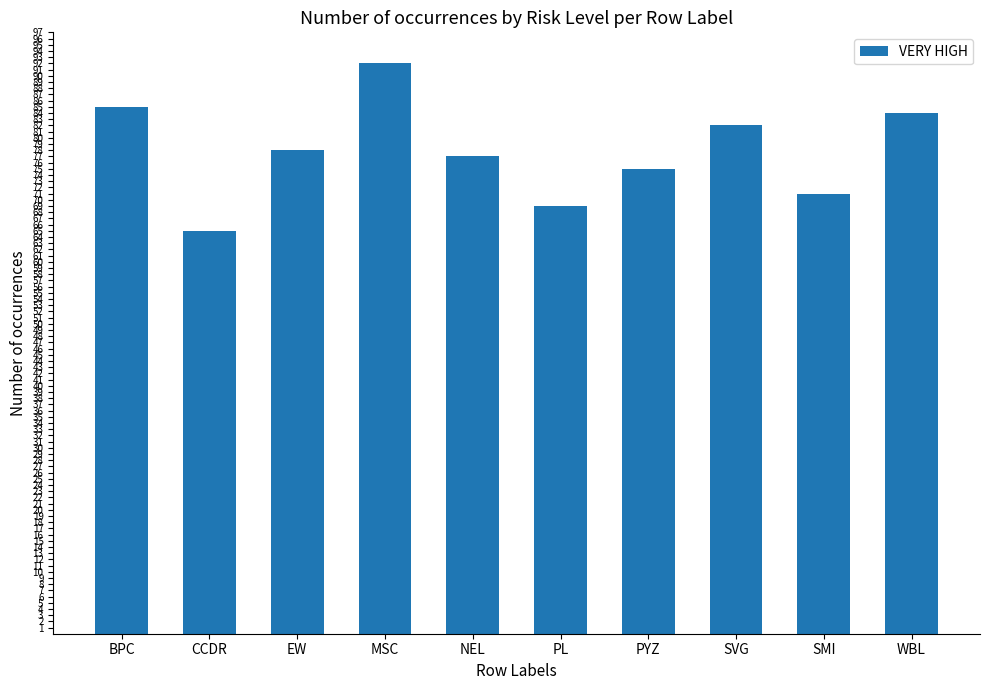

Reading left to right, transcribe all the data shown in this chart.

BPC=85	CCDR=65	EW=78	MSC=92	NEL=77	PL=69	PYZ=75	SVG=82	SMI=71	WBL=84